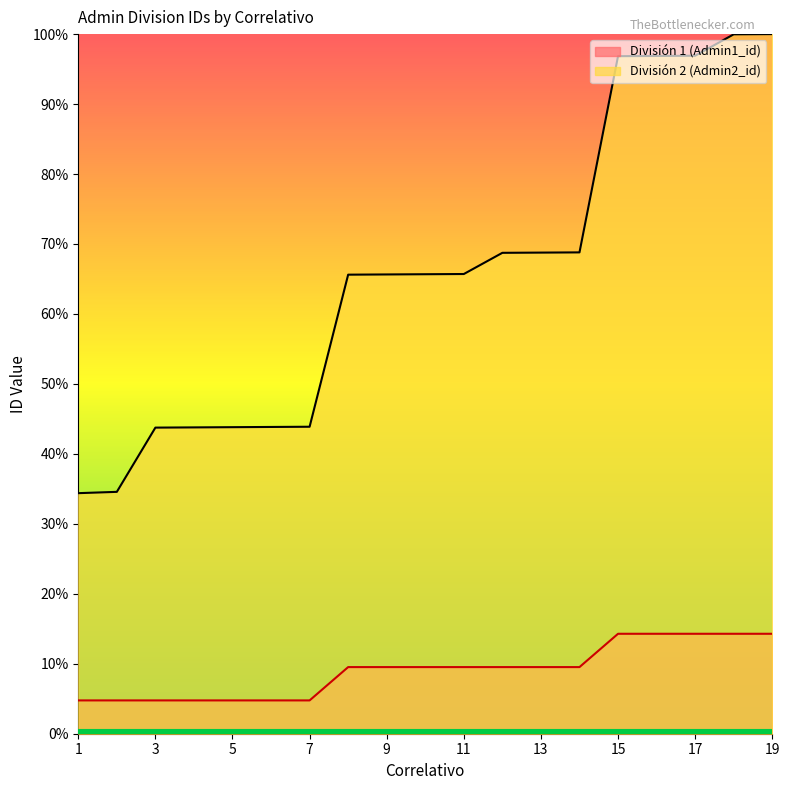

At which category is the sum across all series the highest?

19